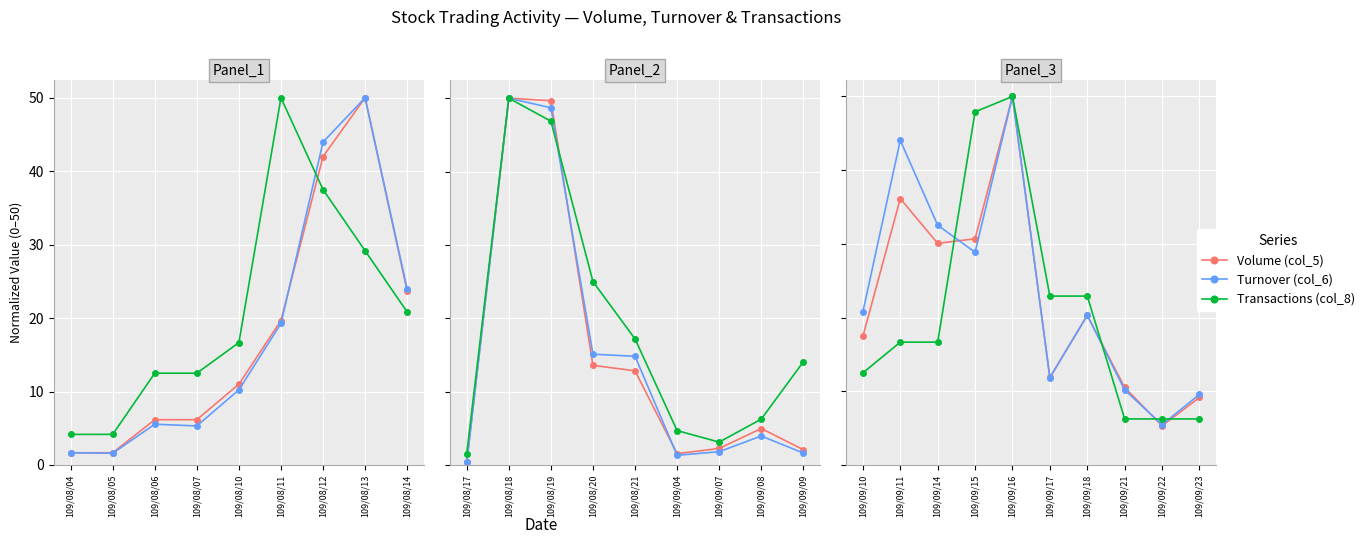

What are all the series names shown in the legend?

Volume (col_5), Turnover (col_6), Transactions (col_8)